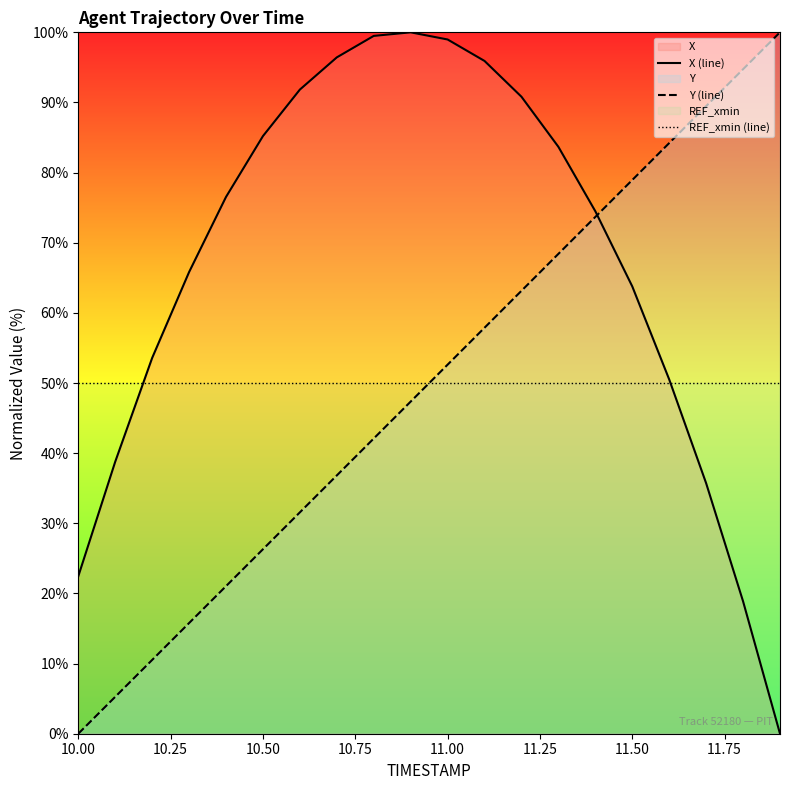

Which series has the largest total across all categories?

X (line)